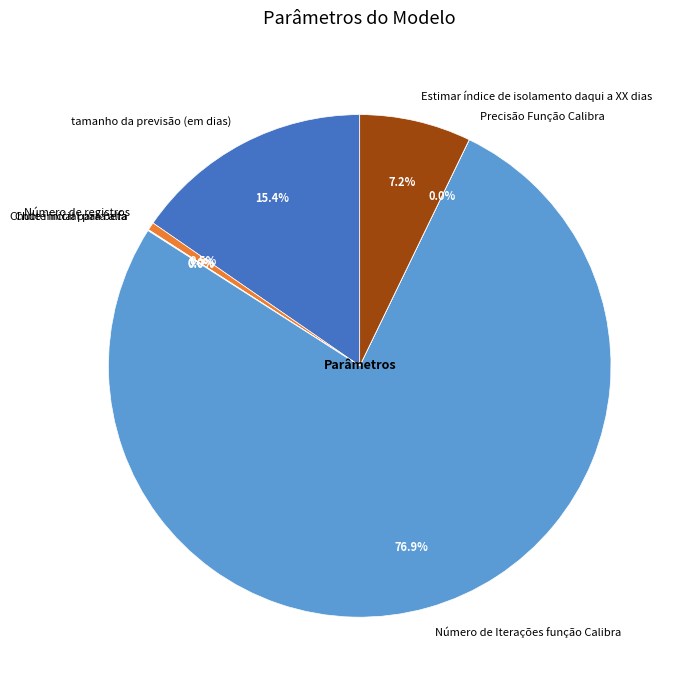

To the nearest percent, what is the average slice percentage?

14%